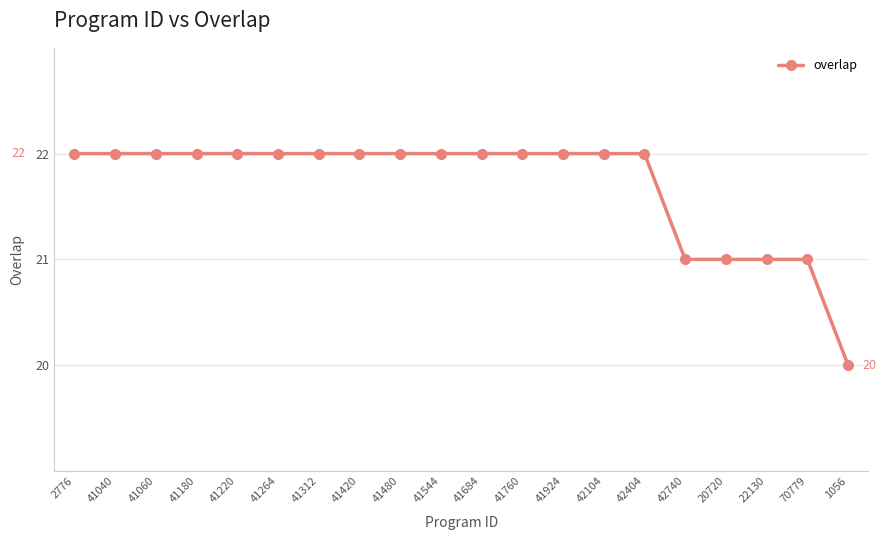

True or false: the data shows 22 at 41480.

True